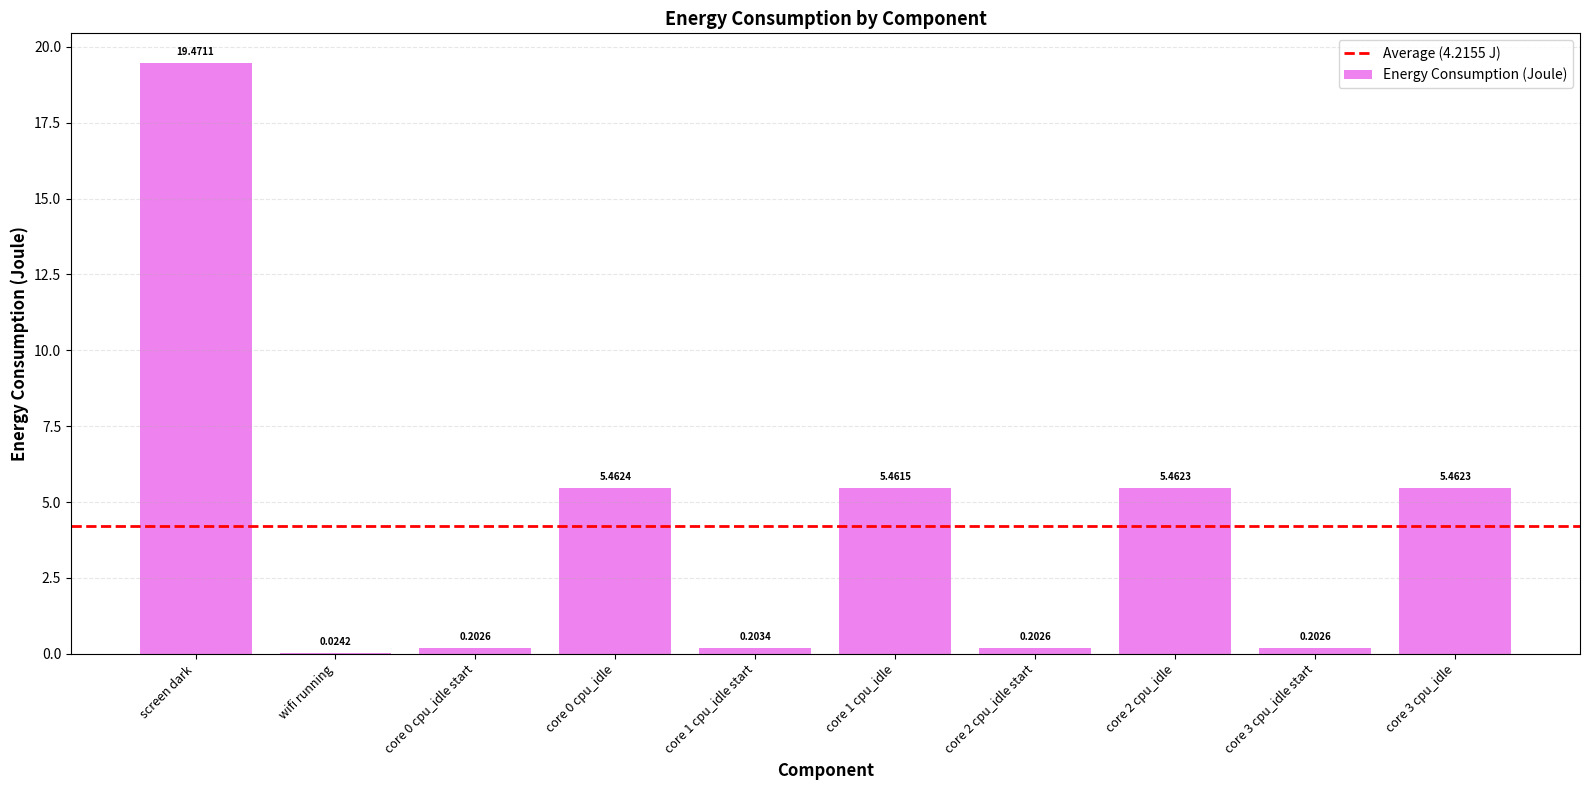

What is the sum of all values?

42.2